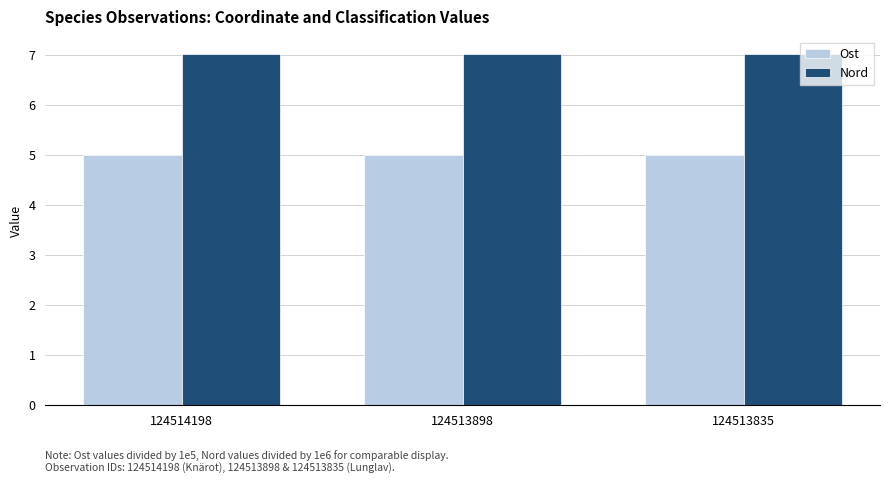

What is the difference between the highest and lowest values at 124513835?

2.0